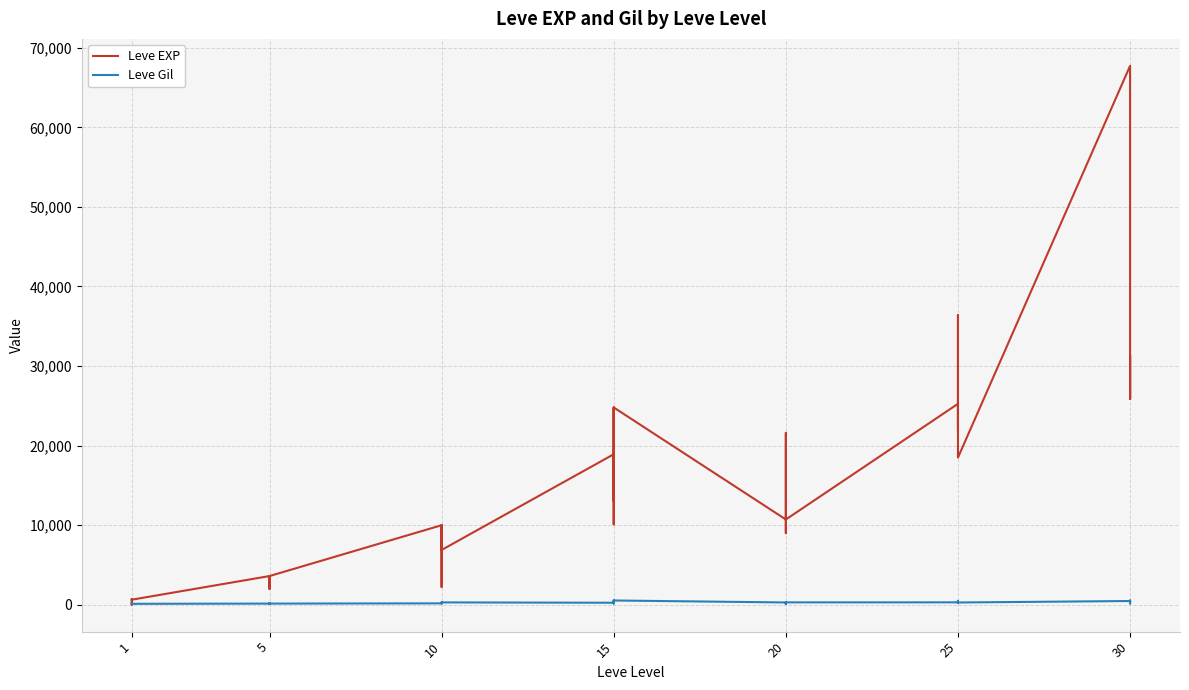

How many data points does each series have?

40